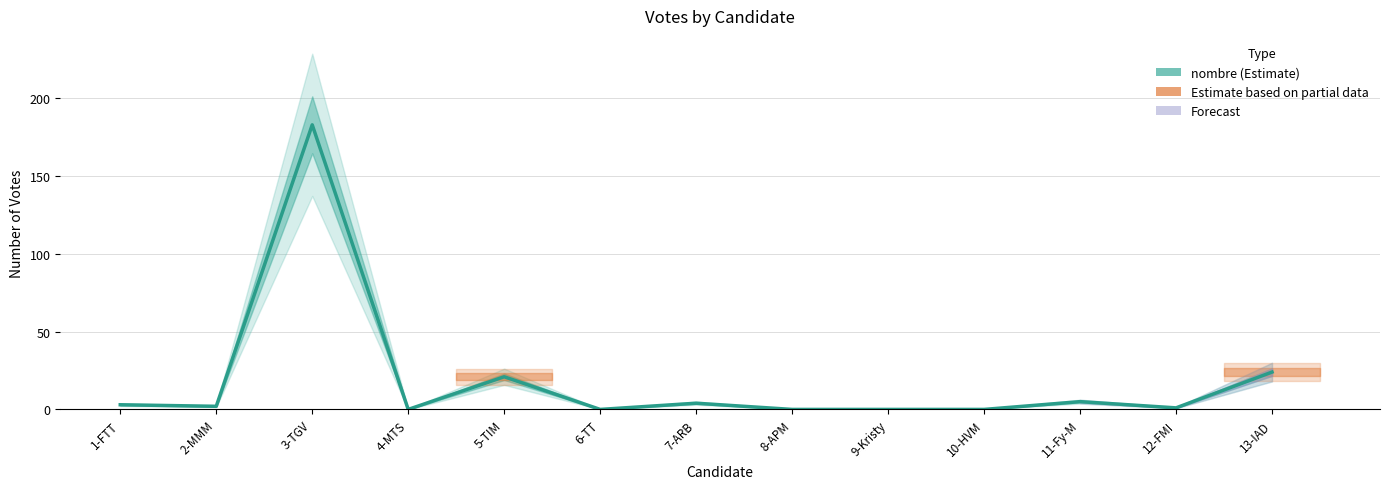

What position from the right is 6-TT?

8